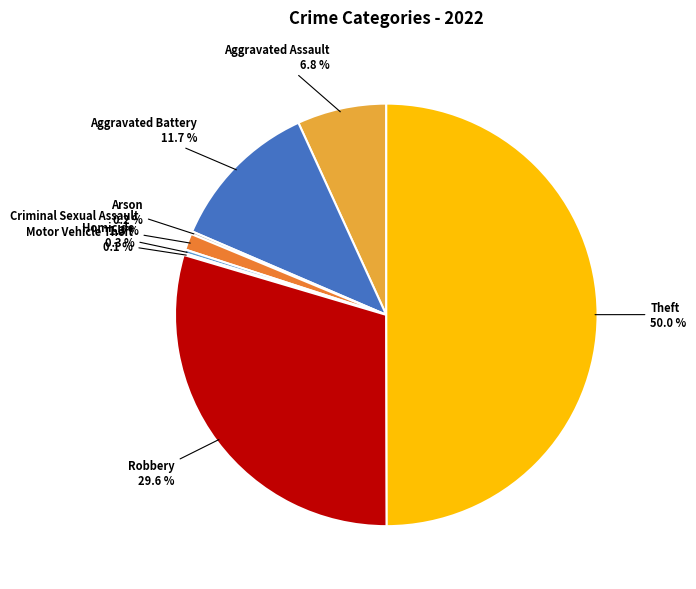

Rank the categories by value from lowest to highest.

Motor Vehicle Theft, Arson, Homicide, Criminal Sexual Assault, Aggravated Assault, Aggravated Battery, Robbery, Theft